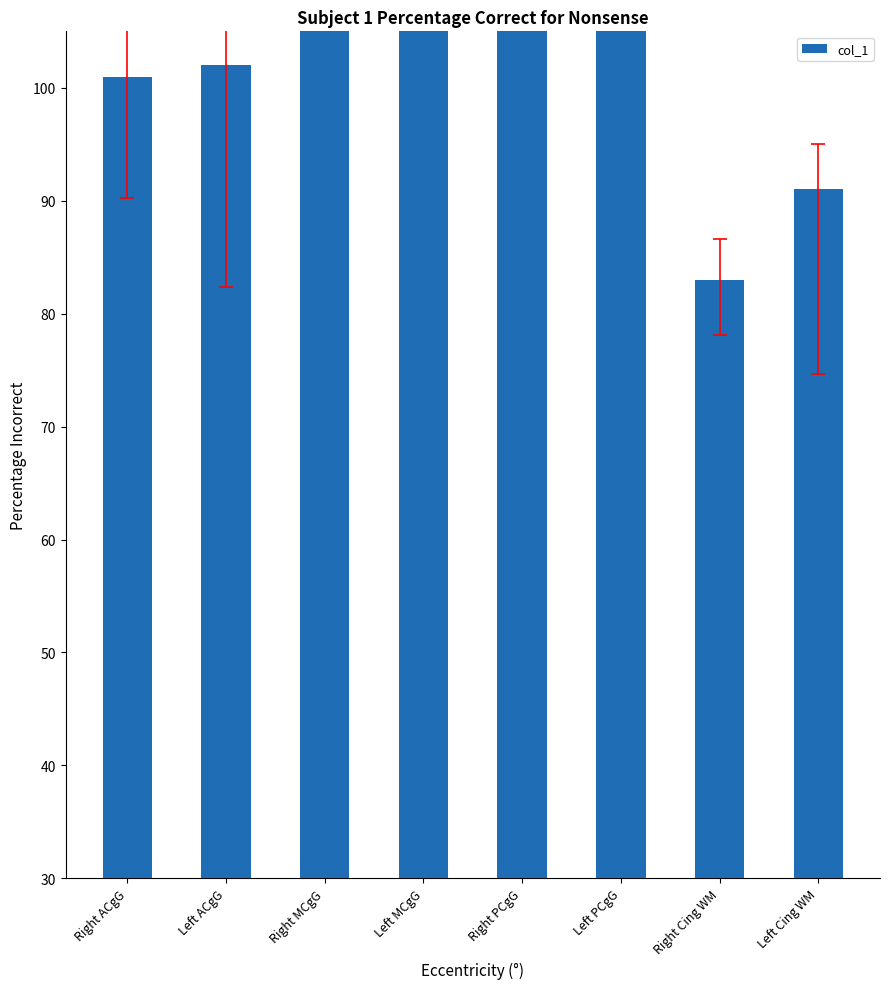

Reading left to right, list all the values displayed in this chart.

Right ACgG=101	Left ACgG=102	Right MCgG=139	Left MCgG=140	Right PCgG=167	Left PCgG=168	Right Cing WM=83	Left Cing WM=91